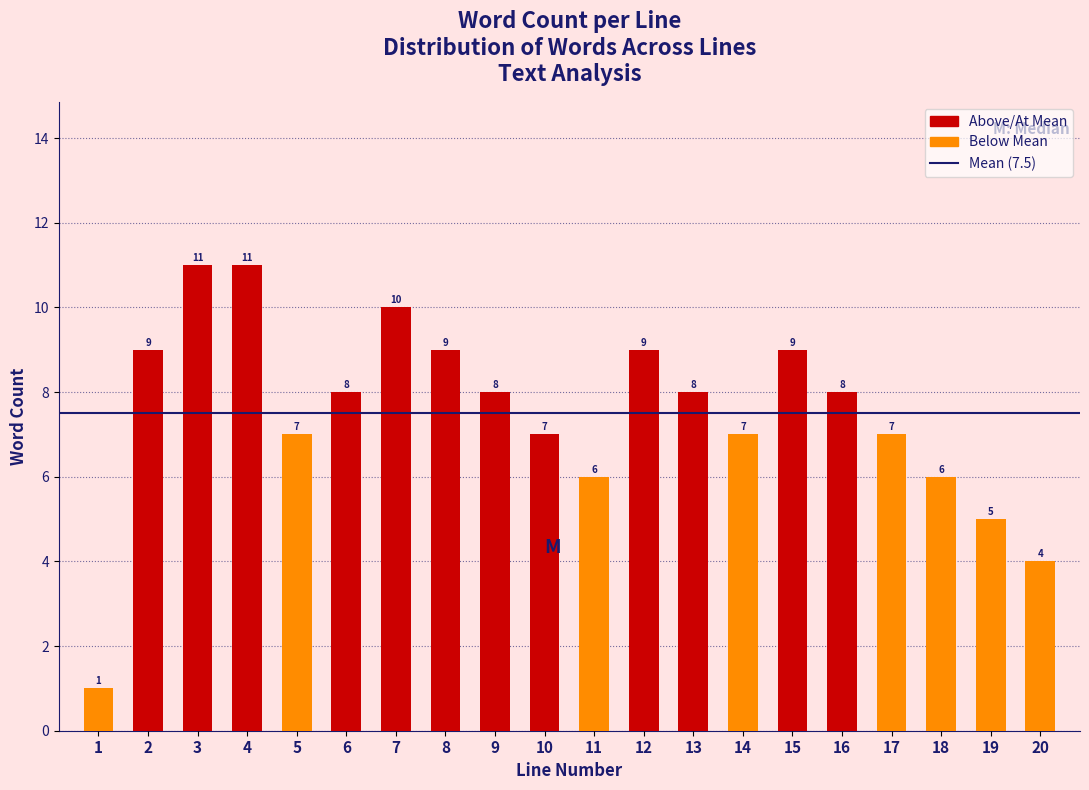

Reading right to left, extract all data points from this chart.

20=4	19=5	18=6	17=7	16=8	15=9	14=7	13=8	12=9	11=6	10=7	9=8	8=9	7=10	6=8	5=7	4=11	3=11	2=9	1=1